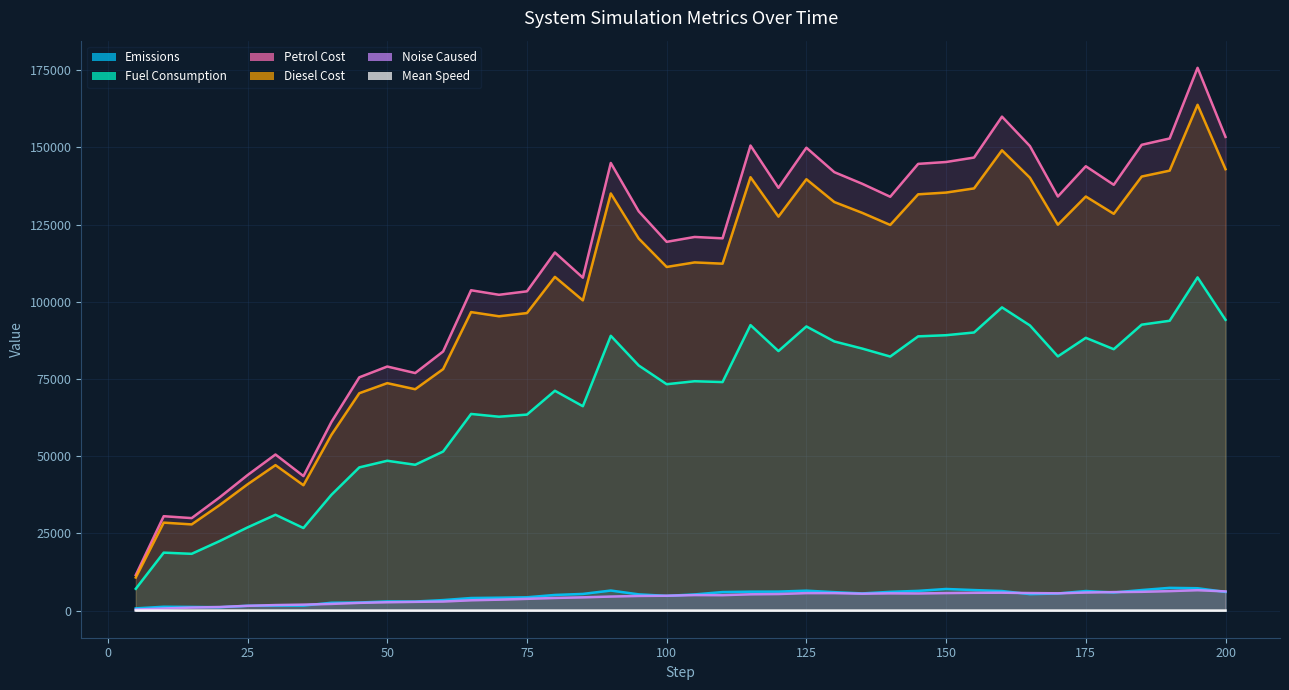

What is the maximum value for system_mean_speed?

10.7